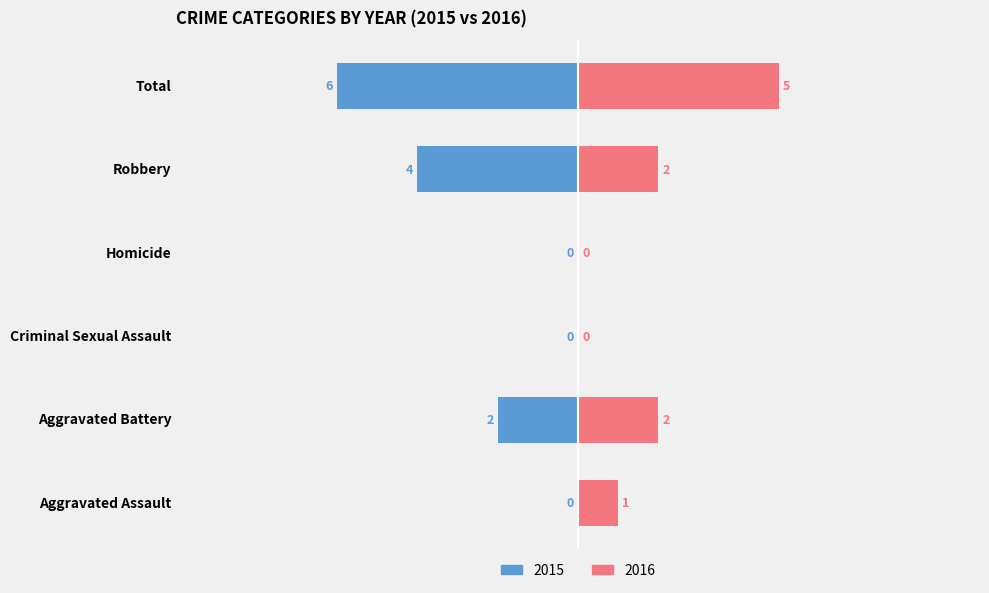

Count the number of categories in the chart.

6